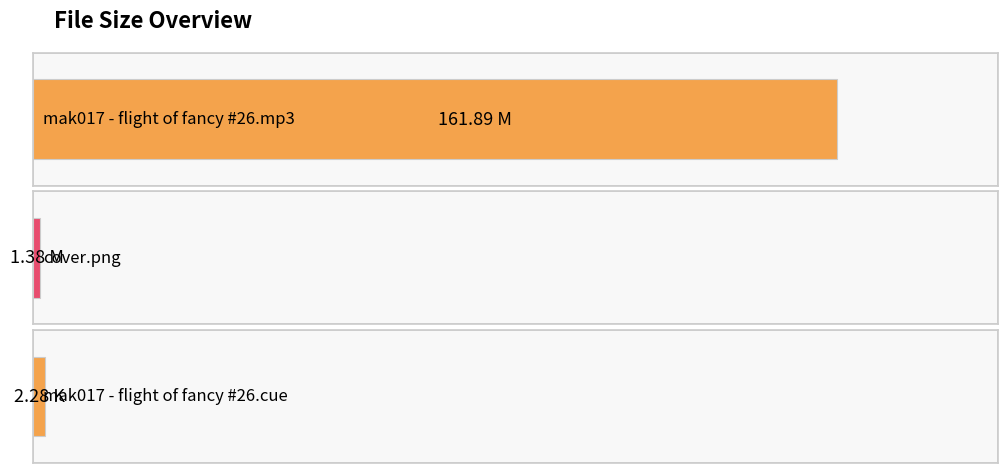

The value at mak017 - flight of fancy #26.mp3 is 229.8. True or false?

False